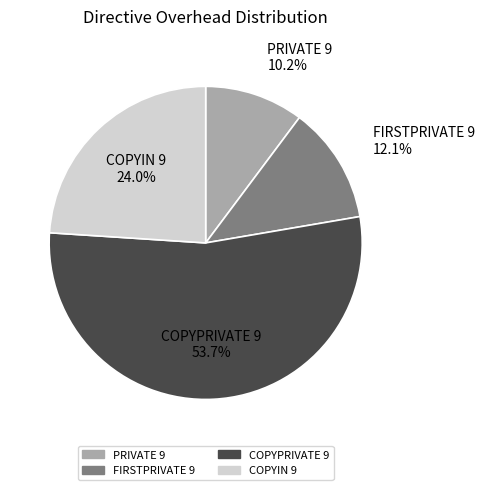

What portion of the pie excludes PRIVATE 9?

89.8%